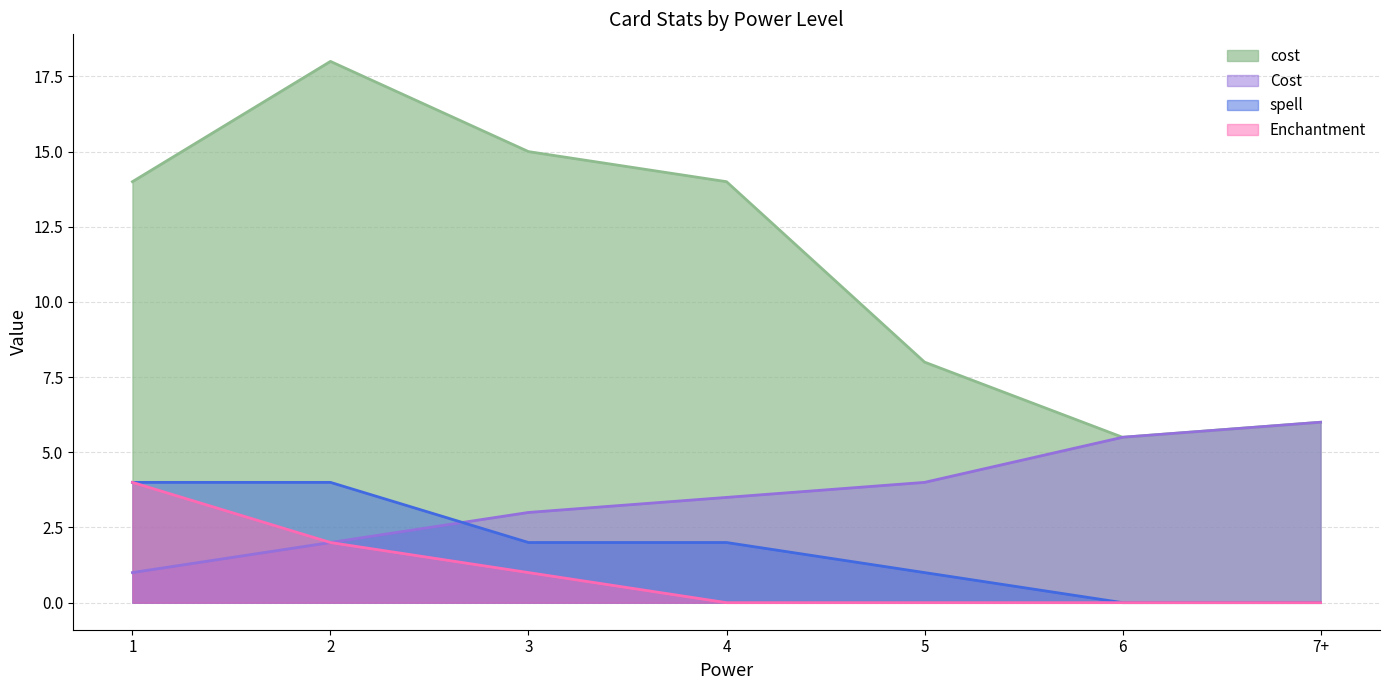

Is the value of spell at 6 greater than the value of Enchantment at 7+?

No